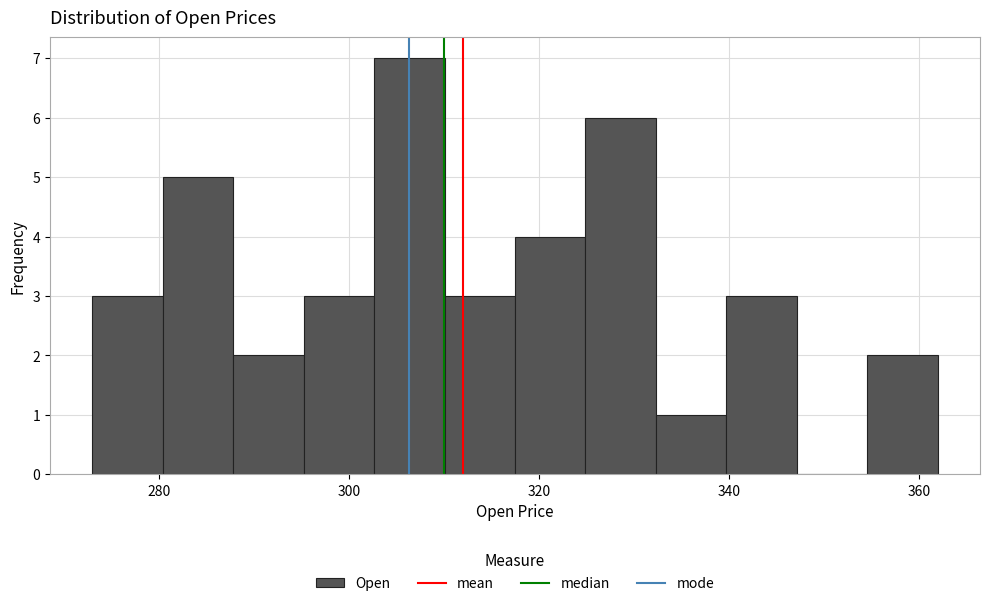

Around what value on the x-axis is the tallest bar? Give the approximate position of its centre, as read against the axis.

306